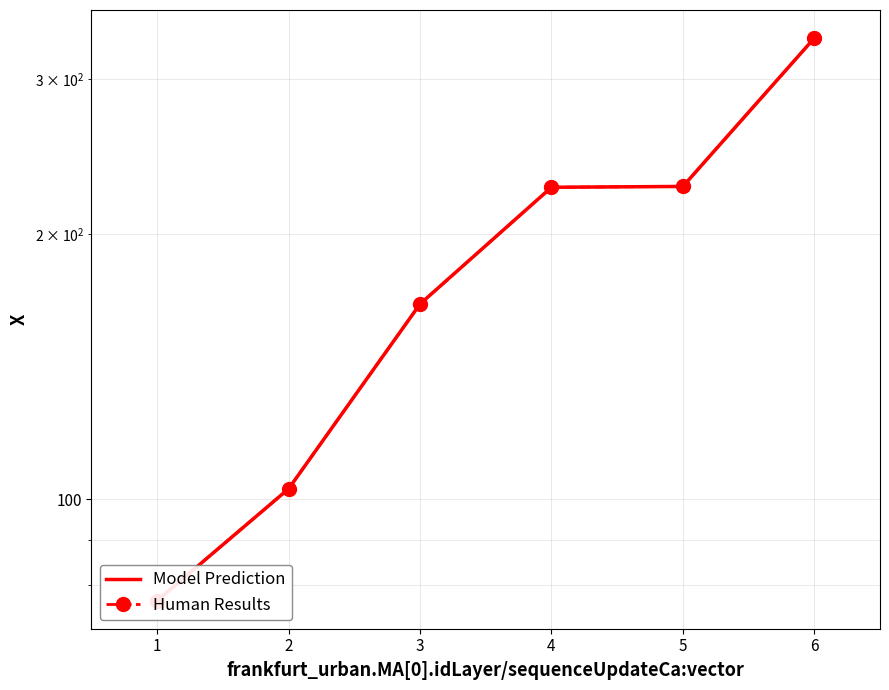

Reading right to left, transcribe all the data shown in this chart.

Model Prediction: 6=333.8	5=226.6	4=226.1	3=166.7	2=102.8	1=76.8
Human Results: 6=333.8	5=226.6	4=226.1	3=166.7	2=102.8	1=76.8